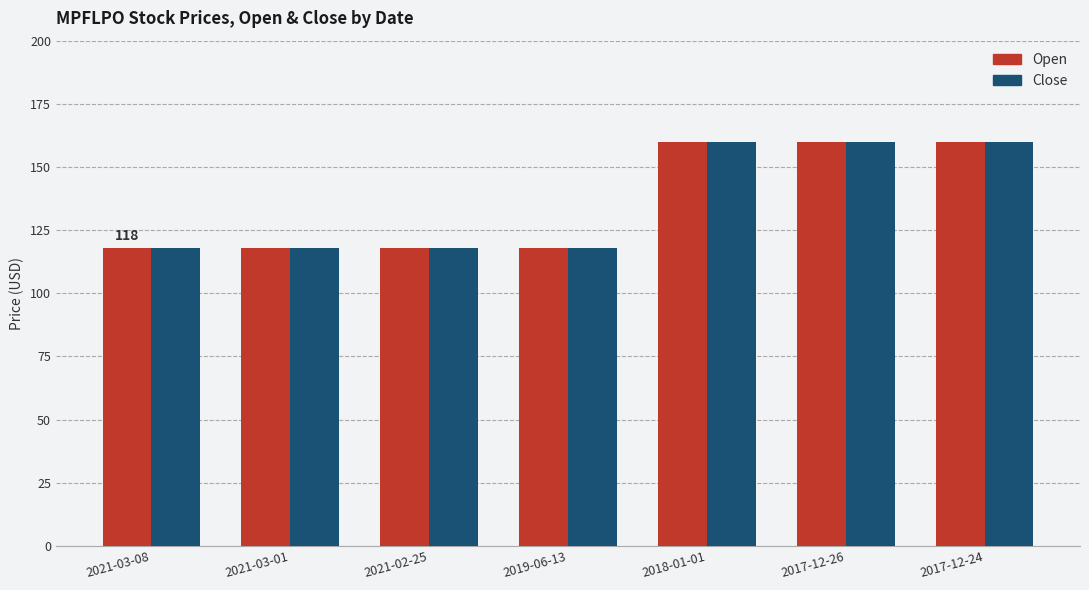

Is the value of Close at 2017-12-24 greater than the value of Open at 2021-02-25?

Yes